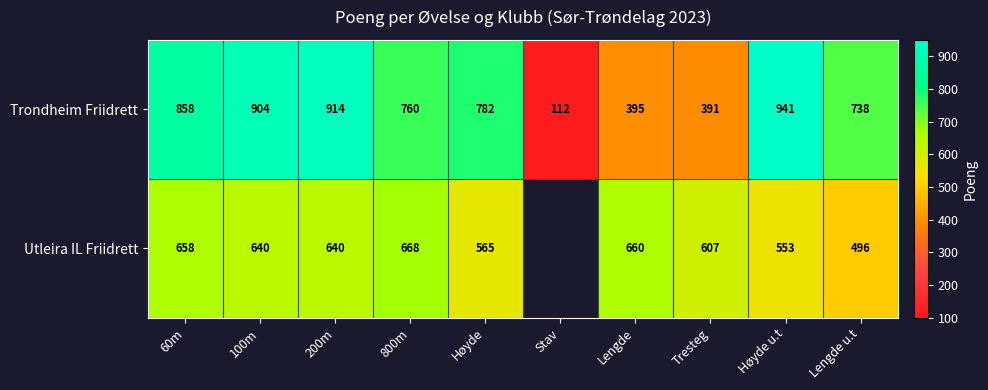

Rank the series at 800m from lowest to highest value.

Utleira IL Friidrett, Trondheim Friidrett